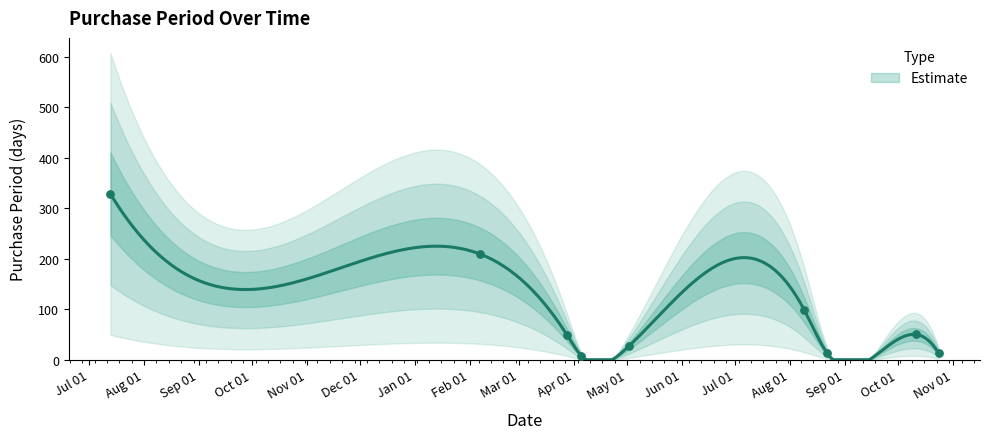

Approximately how many times larger is the value at 2017-10-24 compared to 2017-03-28?

0.3